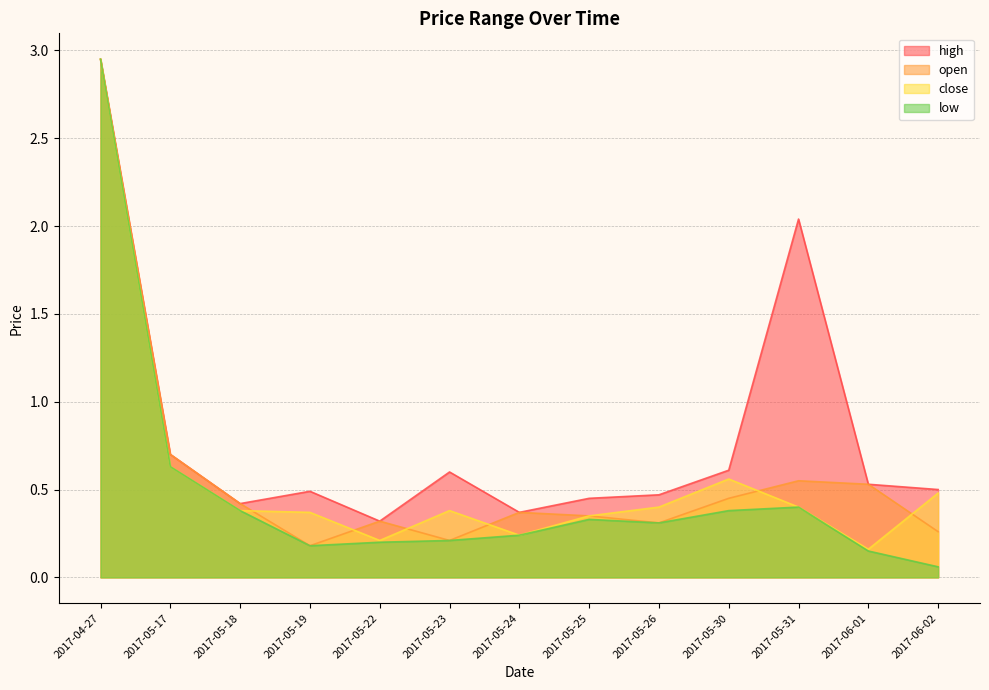

Does the chart have visible grid lines?

Yes